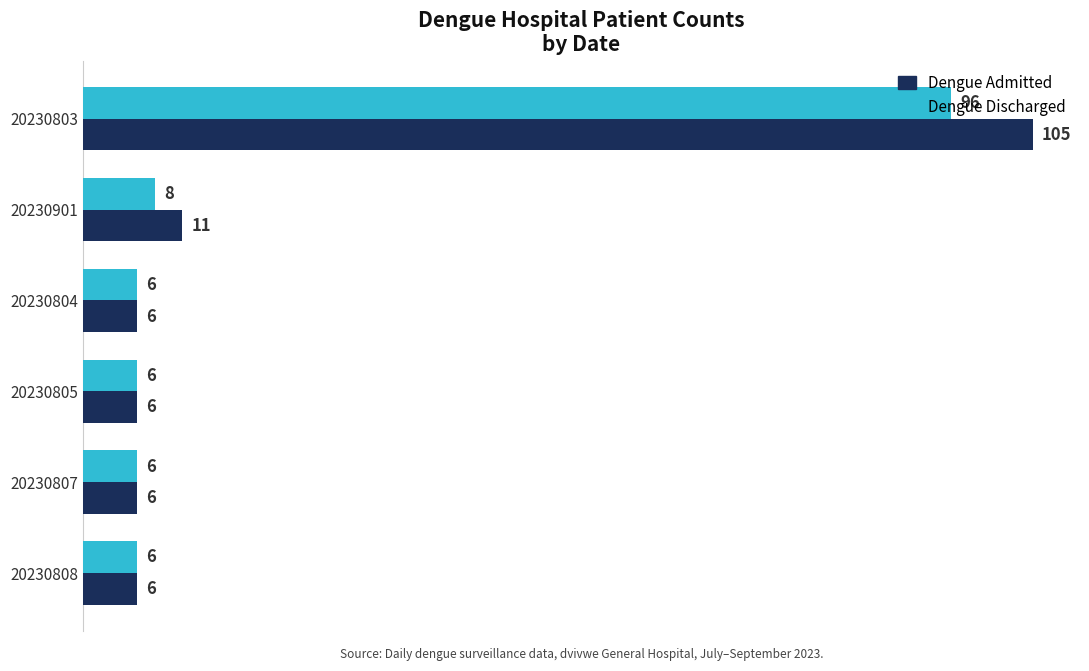

Rank the series by their maximum value, from highest to lowest.

Dengue Admitted, Dengue Discharged